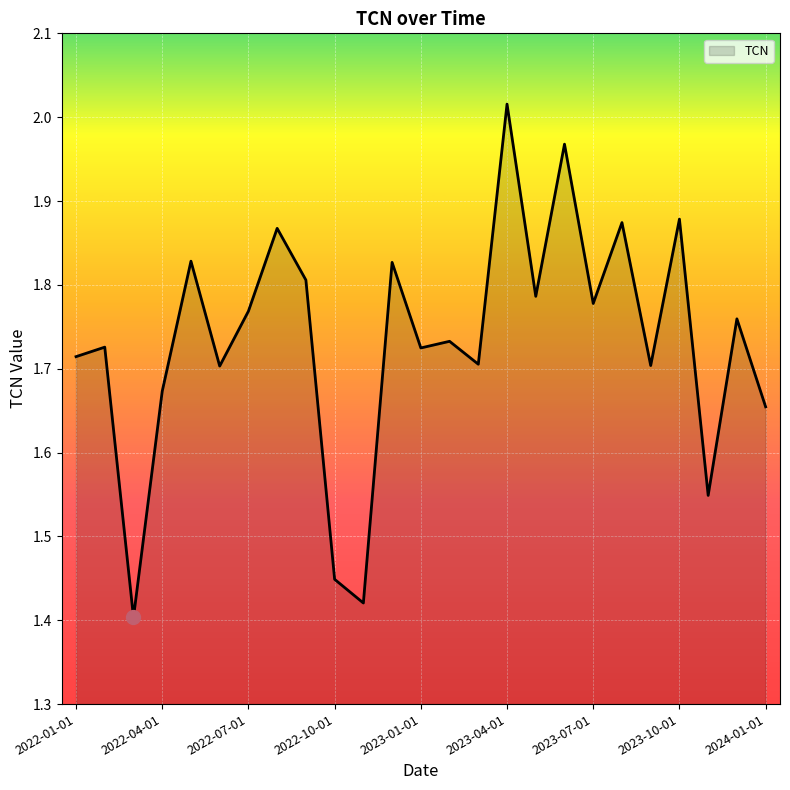

What is the difference between the maximum and minimum values?

0.6